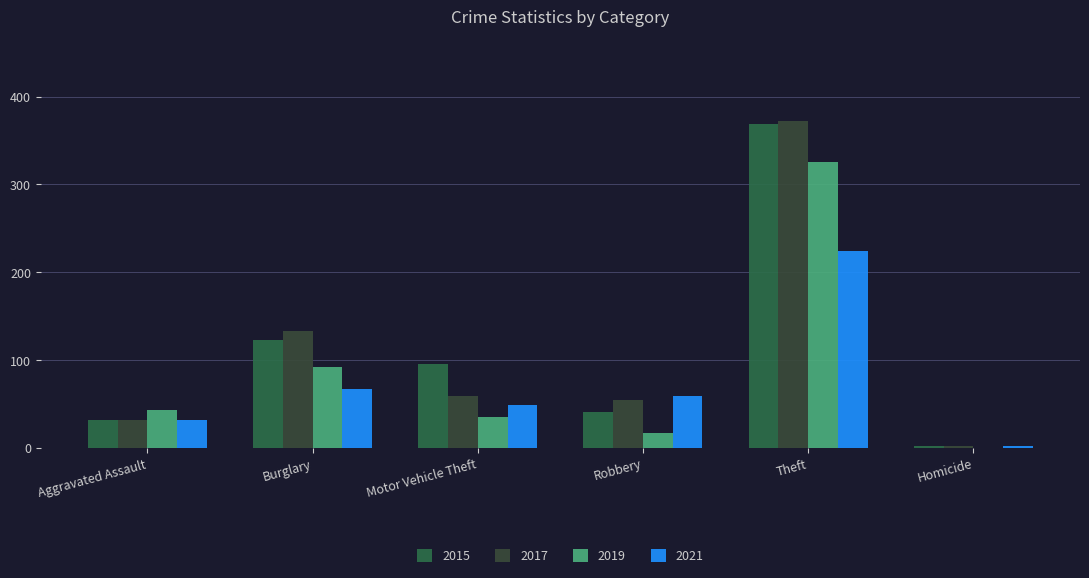

Reading left to right, extract all data points from this chart.

2015: Aggravated Assault=32	Burglary=123	Motor Vehicle Theft=96	Robbery=41	Theft=369	Homicide=3
2017: Aggravated Assault=32	Burglary=133	Motor Vehicle Theft=59	Robbery=55	Theft=372	Homicide=2
2019: Aggravated Assault=43	Burglary=92	Motor Vehicle Theft=35	Robbery=17	Theft=325	Homicide=0
2021: Aggravated Assault=32	Burglary=67	Motor Vehicle Theft=49	Robbery=59	Theft=224	Homicide=2